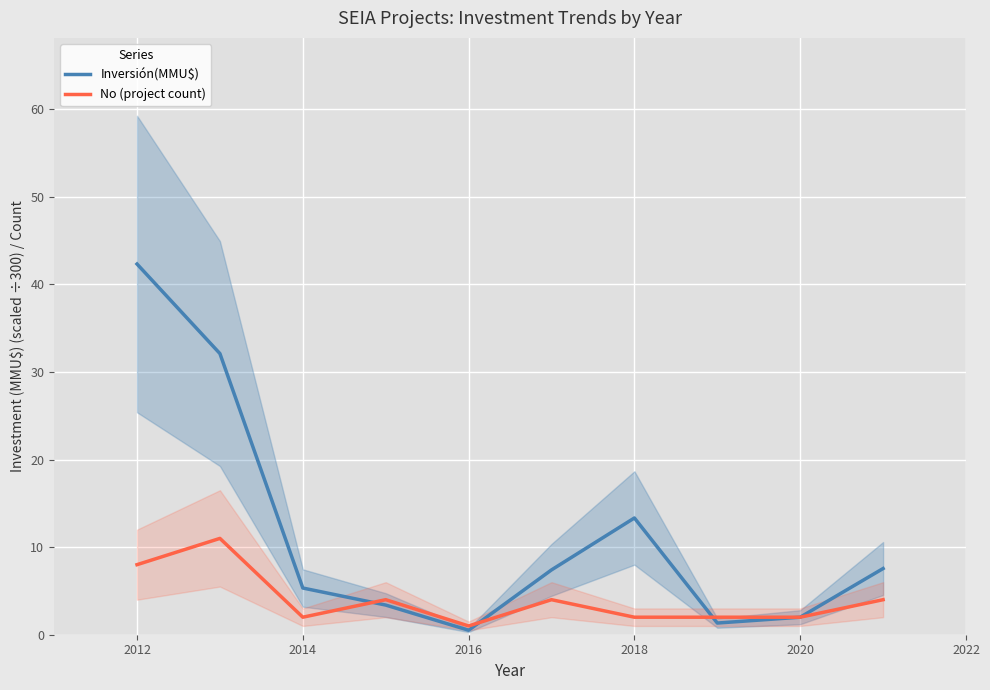

What is the highest value of the No (project count) series?

11.0